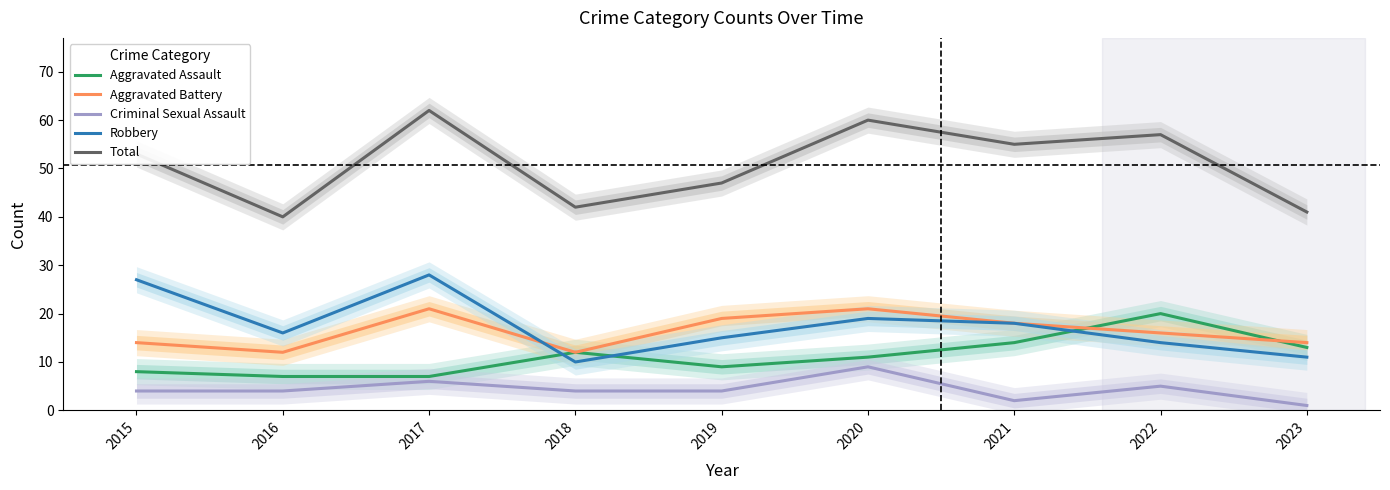

How many lines are shown in the chart?

5